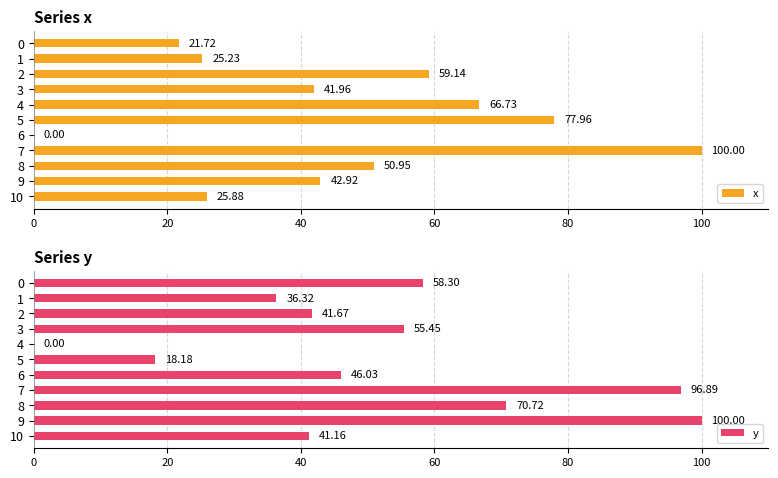

What is the average value of the x series?

46.6